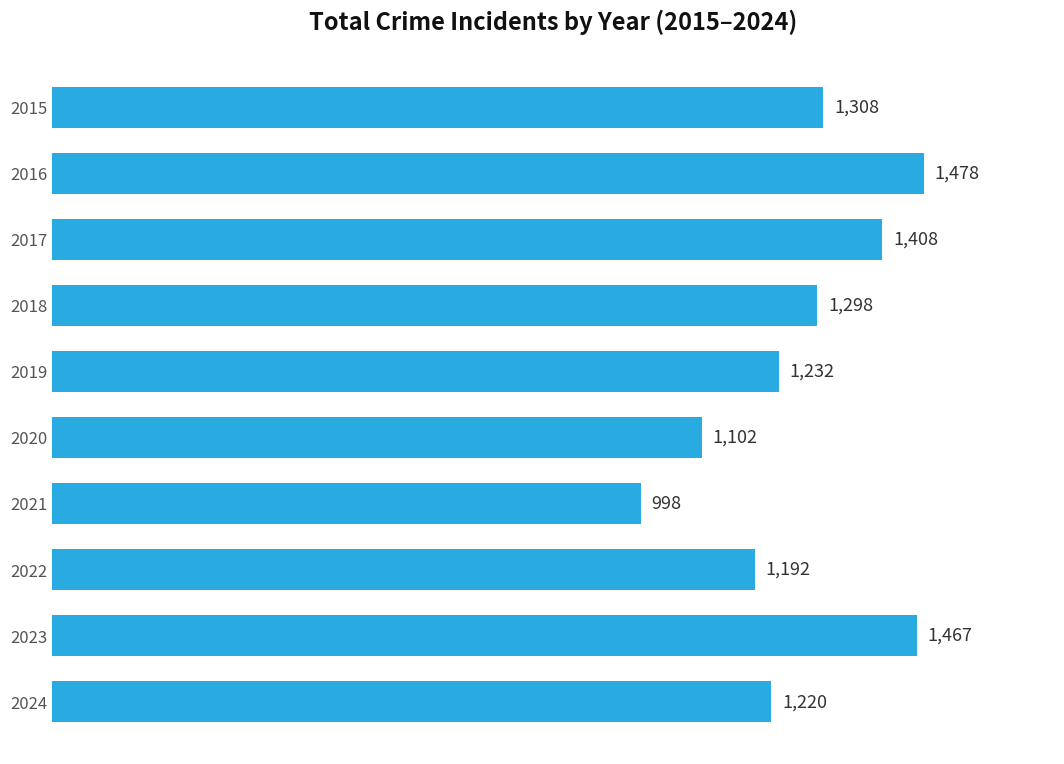

How many series are shown in this chart?

1